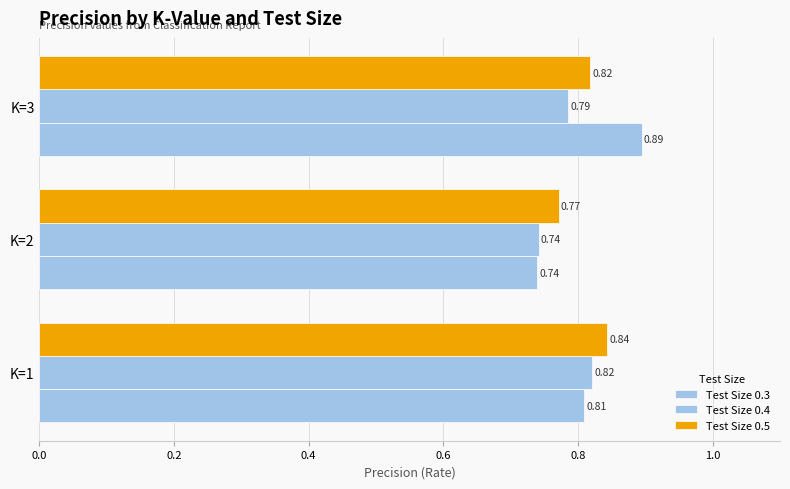

What is the highest value of the Test Size 0.3 series?

0.9